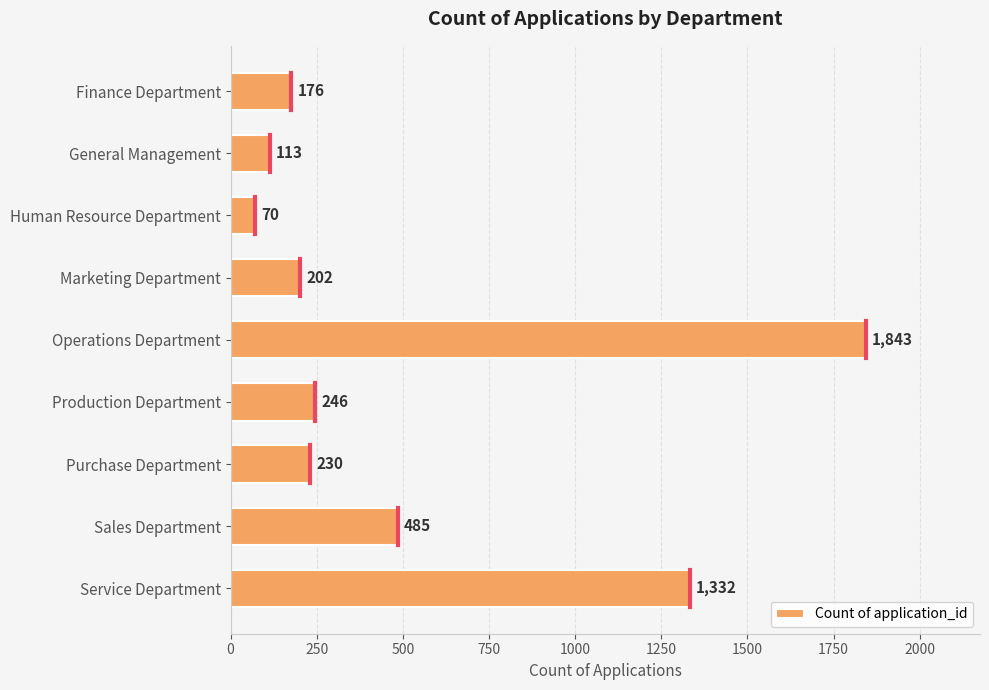

What is the label of the 3rd bar from the bottom?

Purchase Department